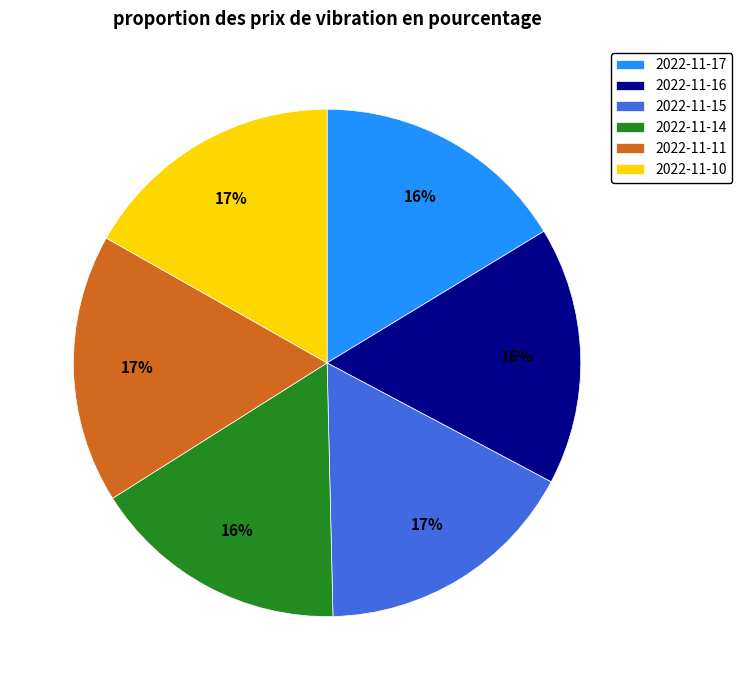

Is it true that 2022-11-15 is 17% of the pie?

True